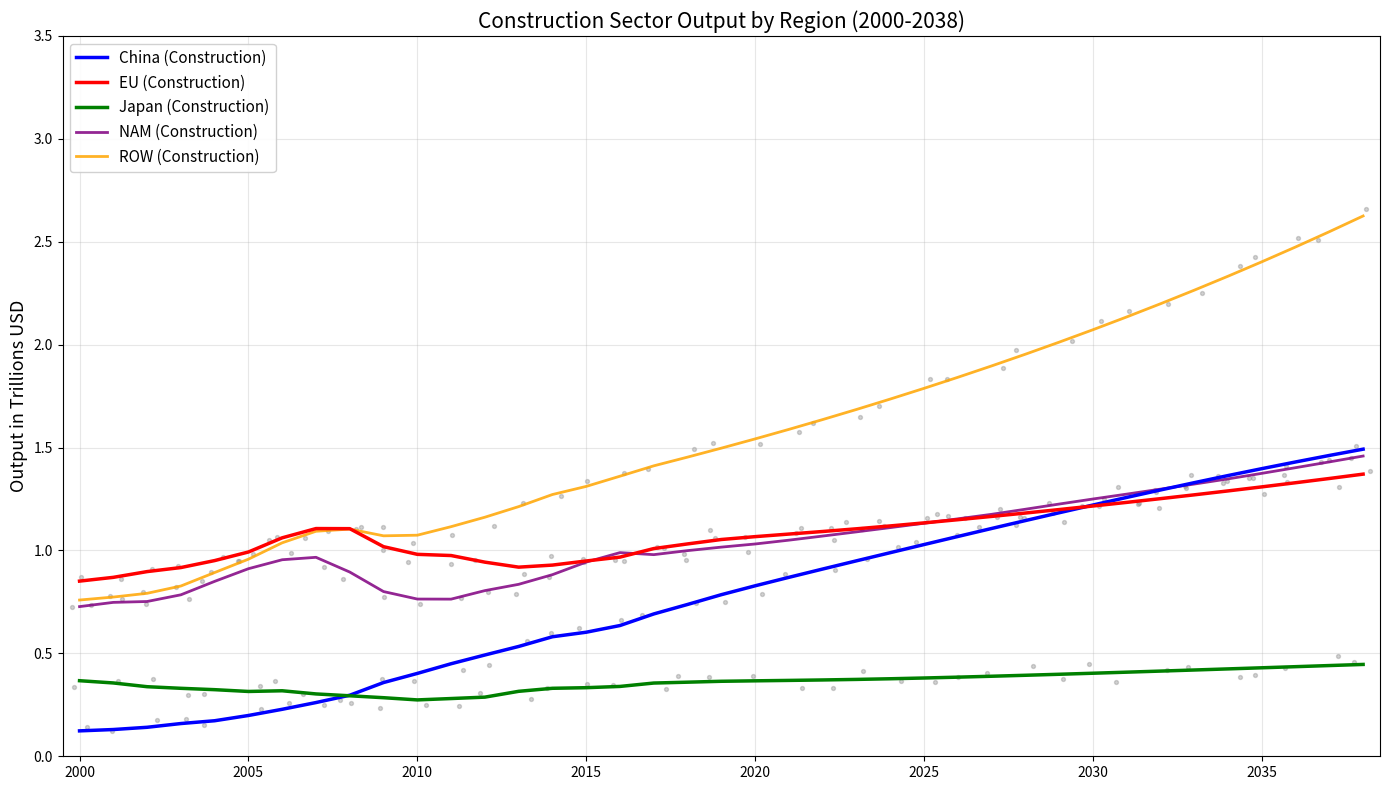

What are all the series names shown in the legend?

China (Construction), EU (Construction), Japan (Construction), NAM (Construction), ROW (Construction)